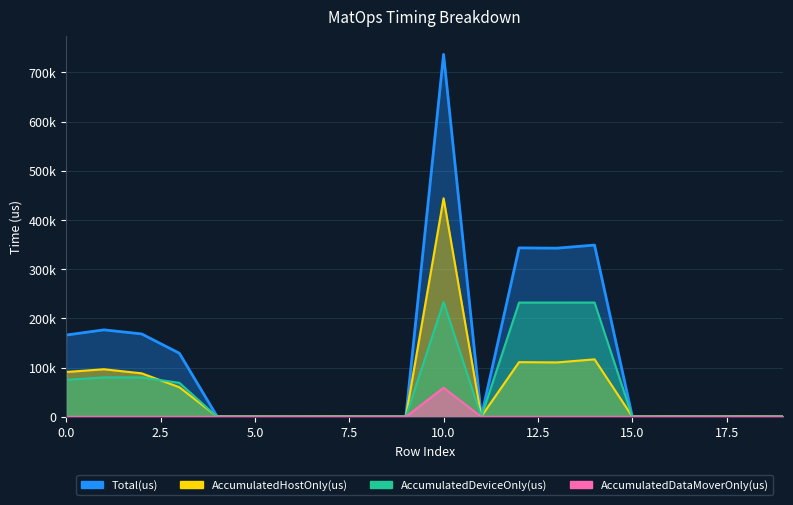

Rank the series at 9 from highest to lowest value.

Total(us), AccumulatedHostOnly(us), AccumulatedDeviceOnly(us), AccumulatedDataMoverOnly(us)